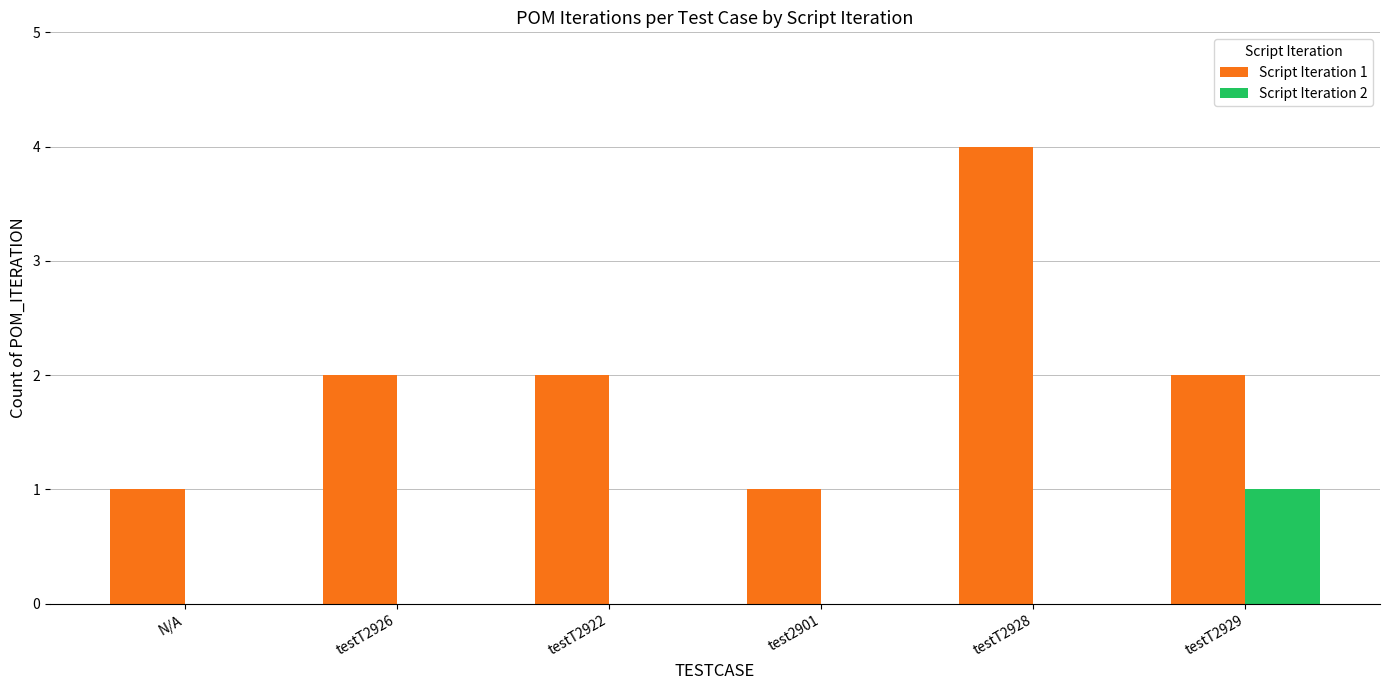

Are the bars horizontal?

No